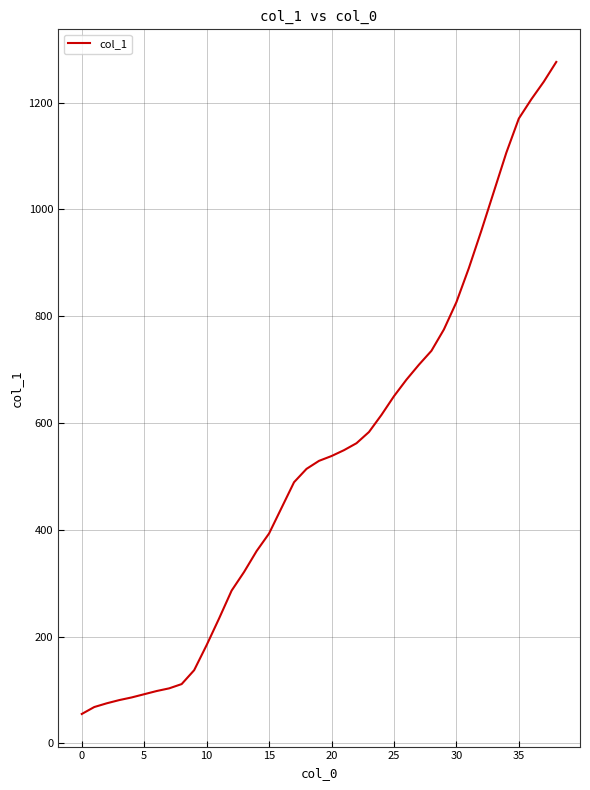

What is the greatest value displayed?

1276